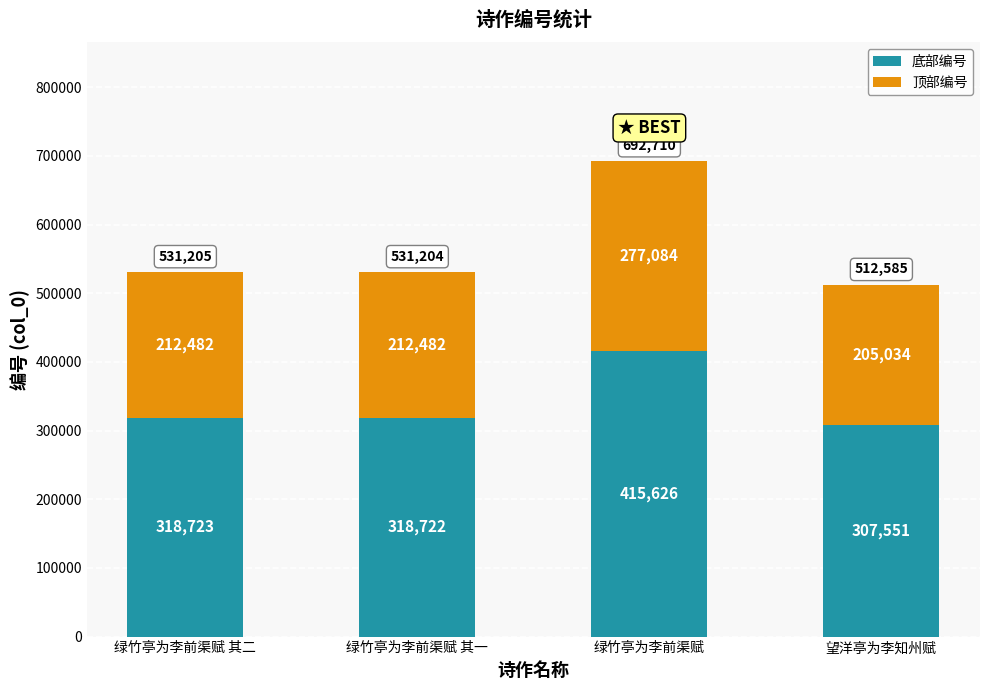

What is the sum of the 底部编号 values at 望洋亭为李知州赋 and 绿竹亭为李前渠赋?

723177